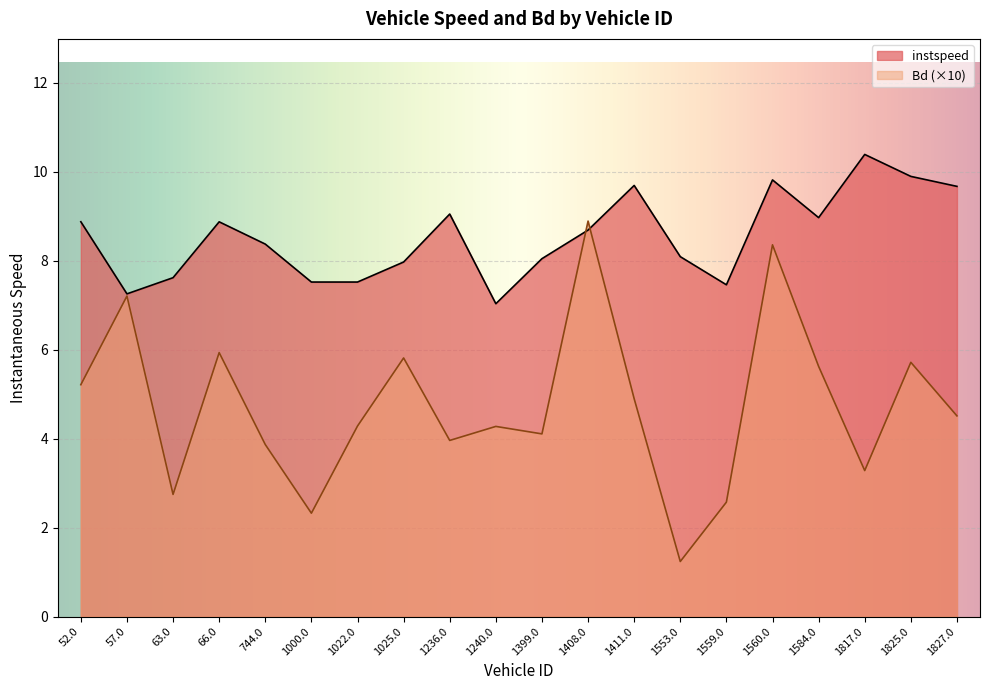

List the series in order of their peak value, lowest first.

Bd (×10), instspeed